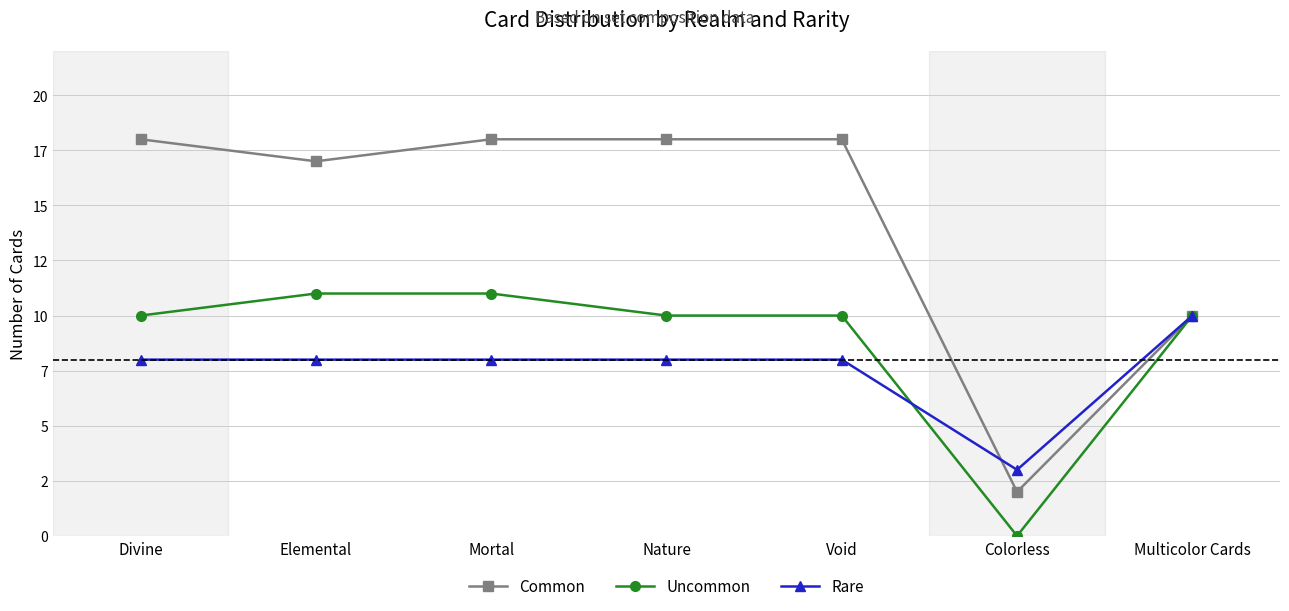

Does the chart have visible grid lines?

Yes